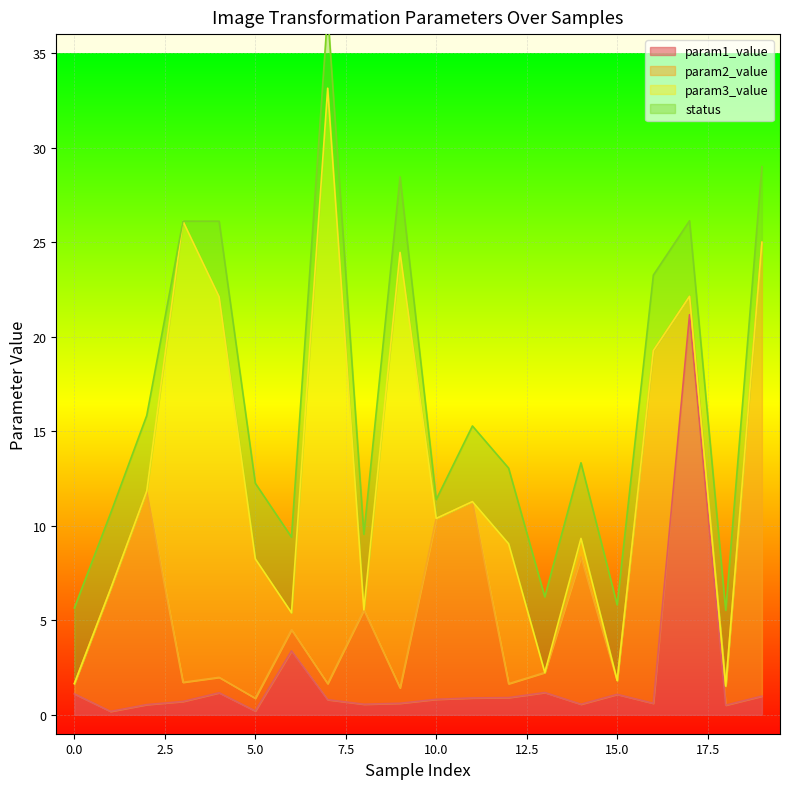

What is the sum of the param1_value values at 14 and 16?

1.2